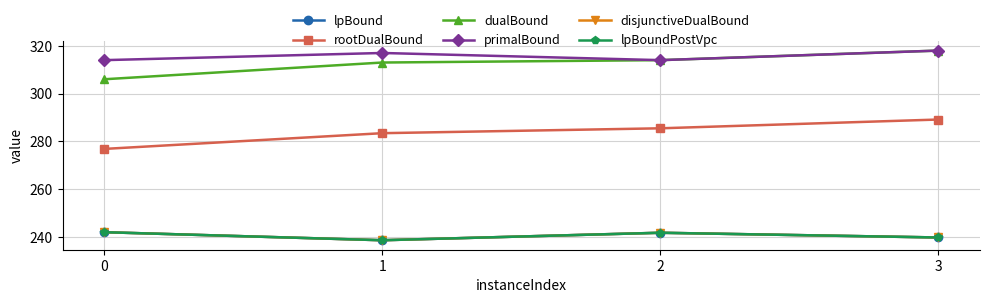

Is it true that rootDualBound equals 151.2 at 3?

False